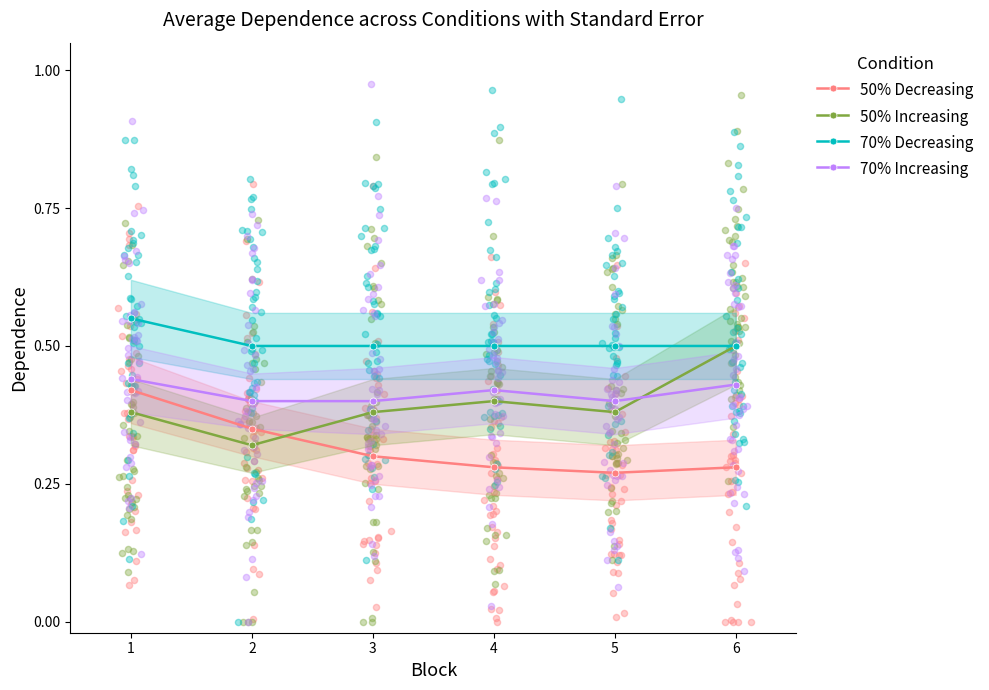

At which category is the sum across all series the highest?

1